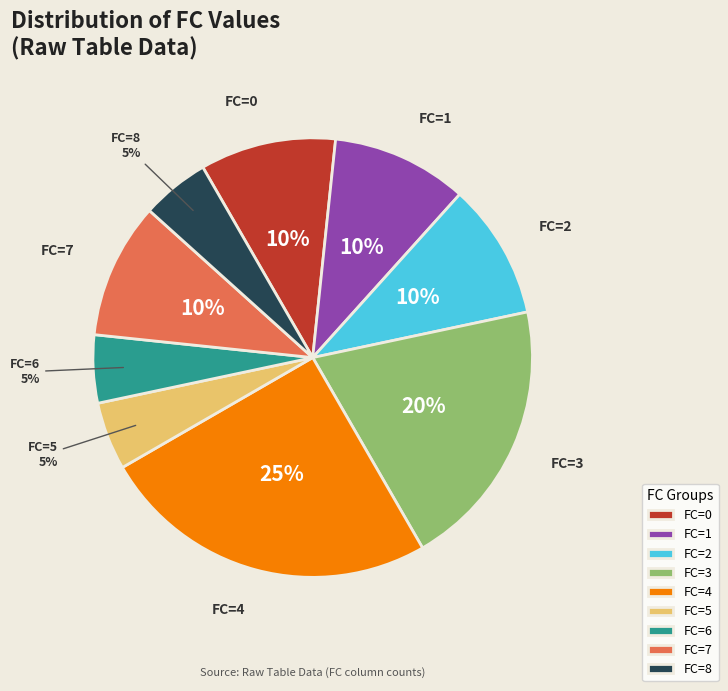

To the nearest percent, what portion does FC=7 represent?

10%